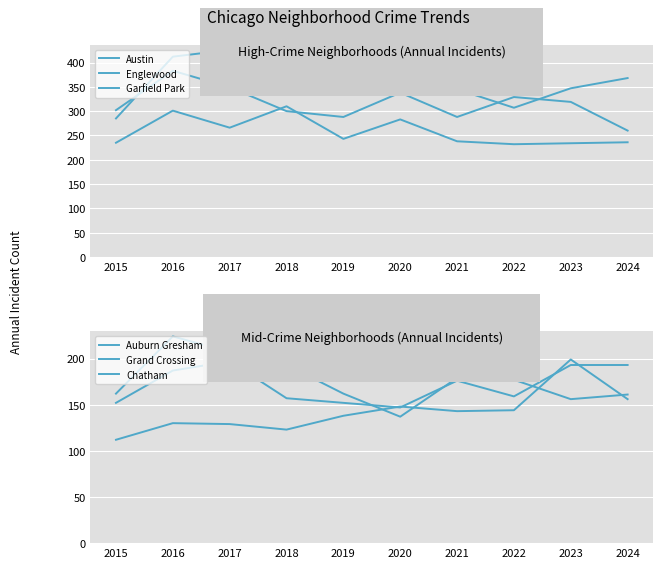

Reading left to right, list all the values displayed in this chart.

Austin: 285	412	426	367	359	408	345	307	347	368
Englewood: 302	383	349	300	288	338	288	329	319	260
Garfield Park: 235	301	266	310	243	283	238	232	234	236
Auburn Gresham: 162	224	207	193	162	137	179	177	156	161
Grand Crossing: 152	187	197	157	152	147	176	159	193	193
Chatham: 112	130	129	123	138	148	143	144	199	156